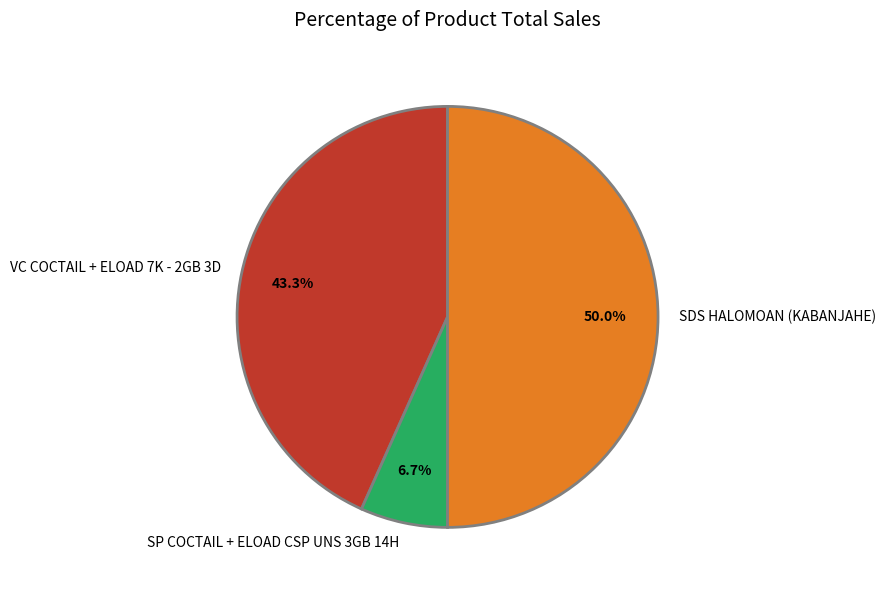

Does VC COCTAIL + ELOAD 7K - 2GB 3D represent more than half of the total?

No